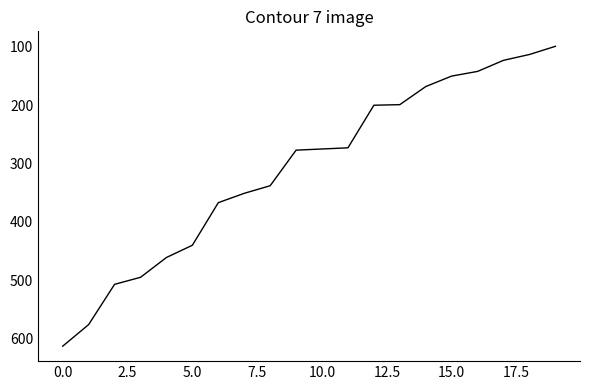

What is the greatest value displayed?

613